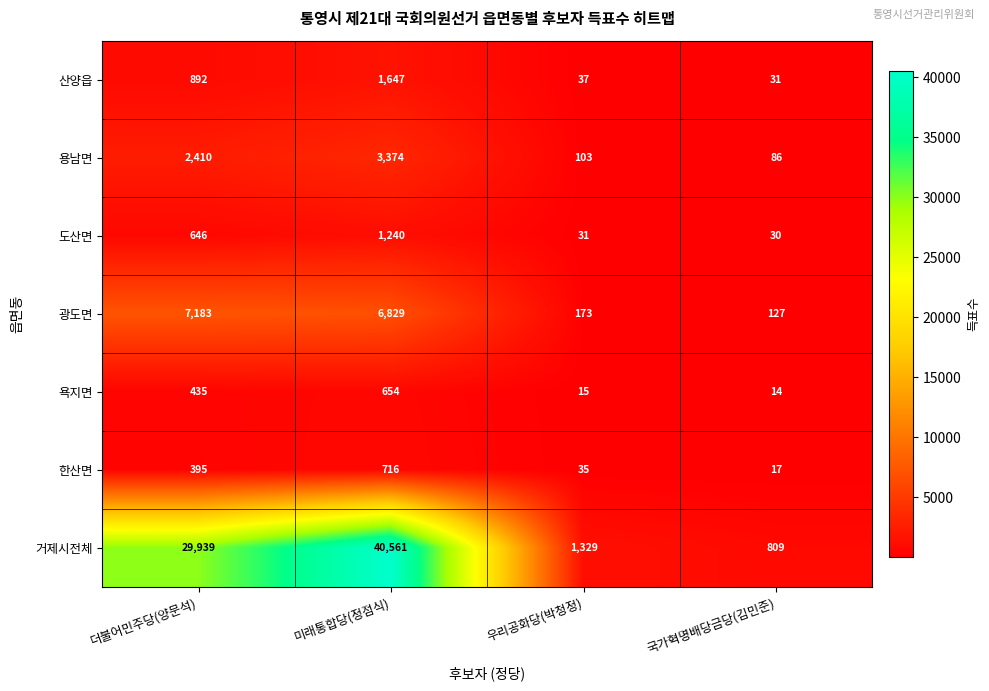

What is the difference between the second highest and second lowest values in the 욕지면 series?

420